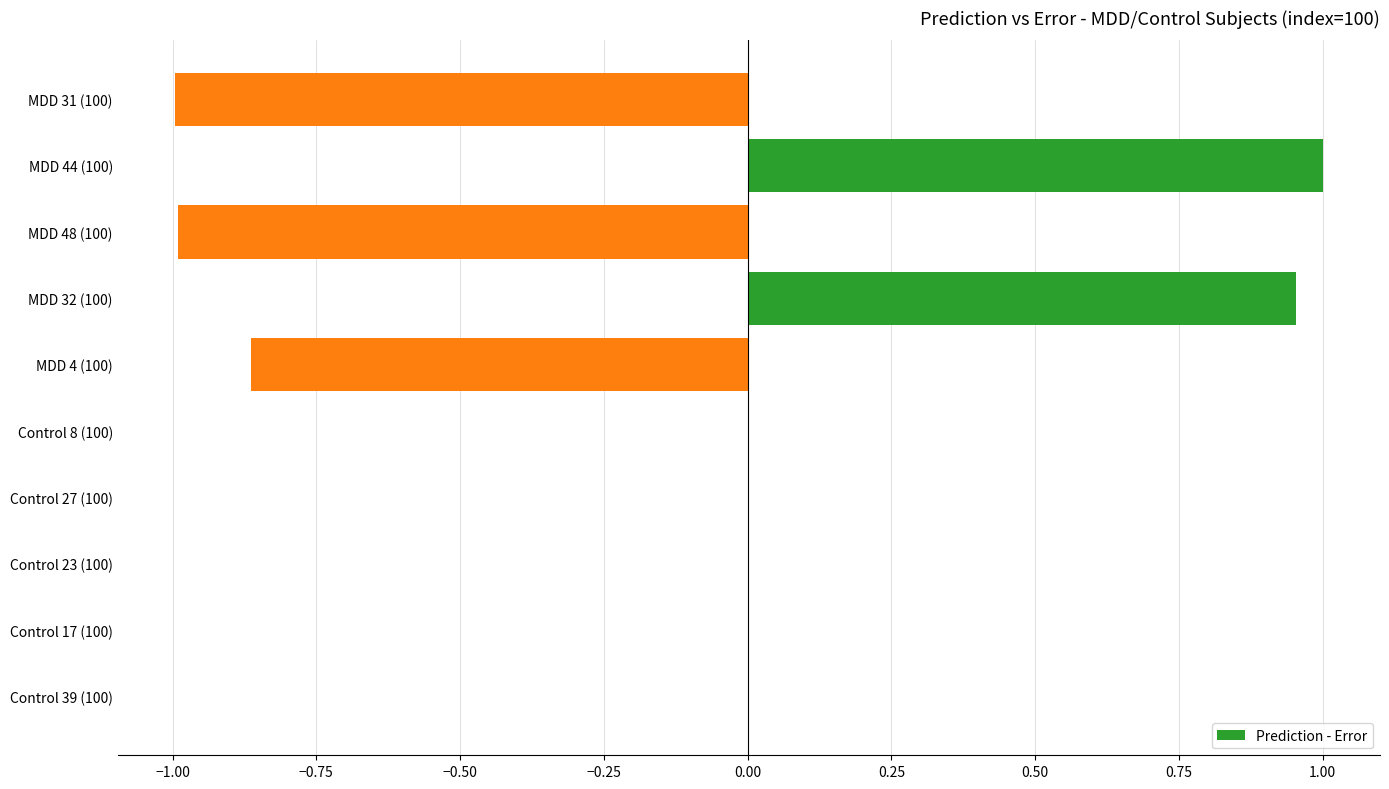

True or false: the data shows -1.0 at MDD 48 (100).

True